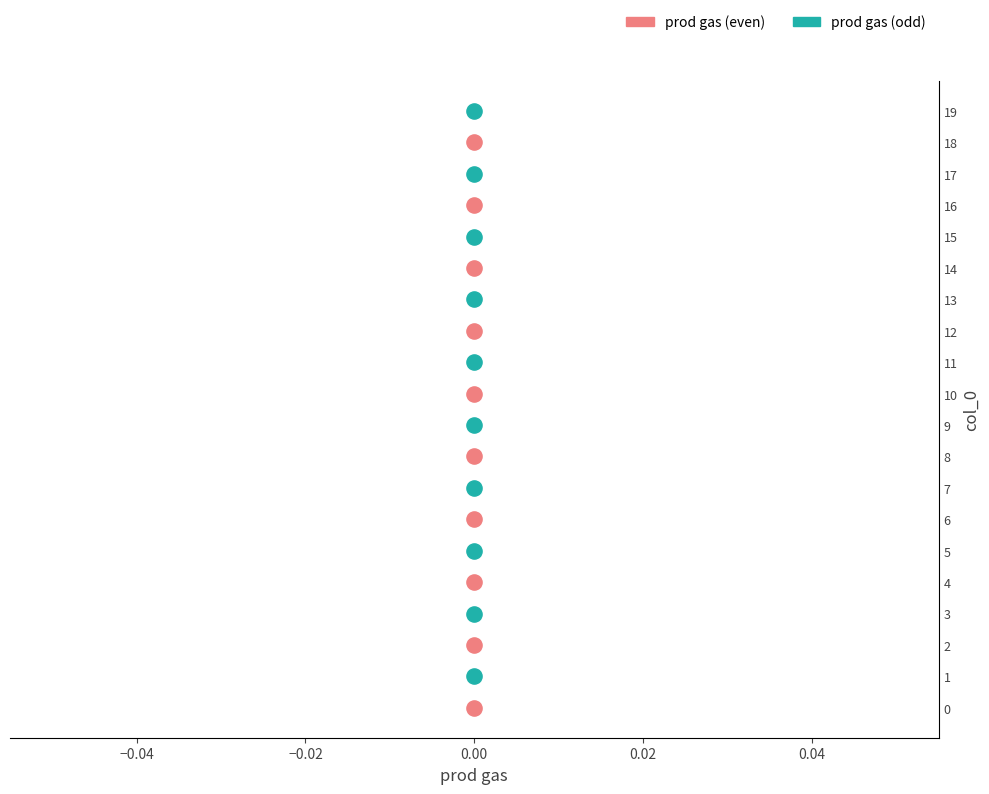

Which series reaches the minimum Y coordinate?

prod gas (even)